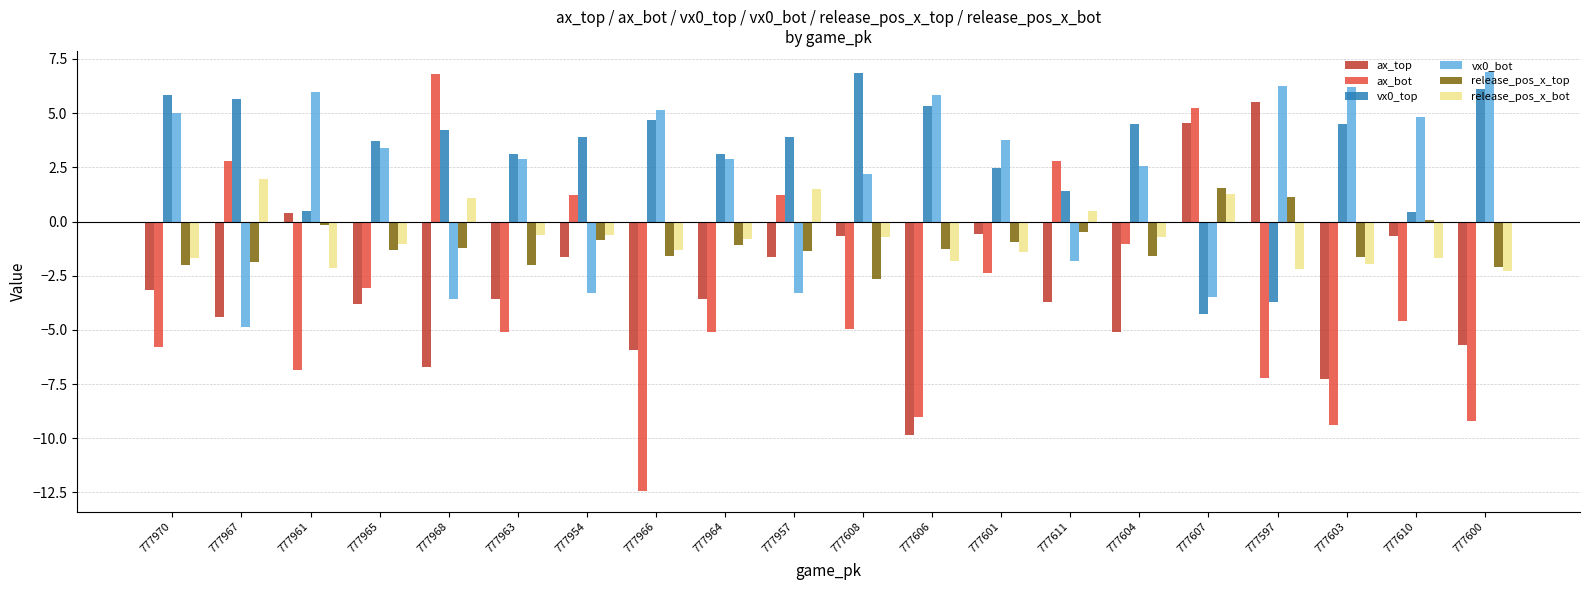

Between 777954 and 777608, which series saw the biggest shift?

ax_bot